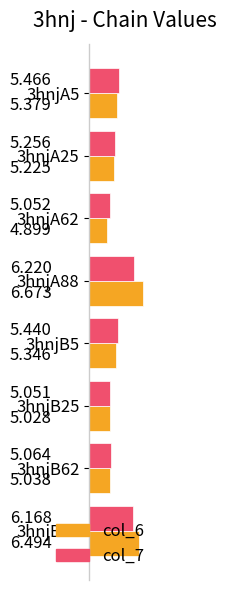

Is the value of col_7 at 3hnjB5 greater than the value of col_6 at 3hnjA25?

Yes